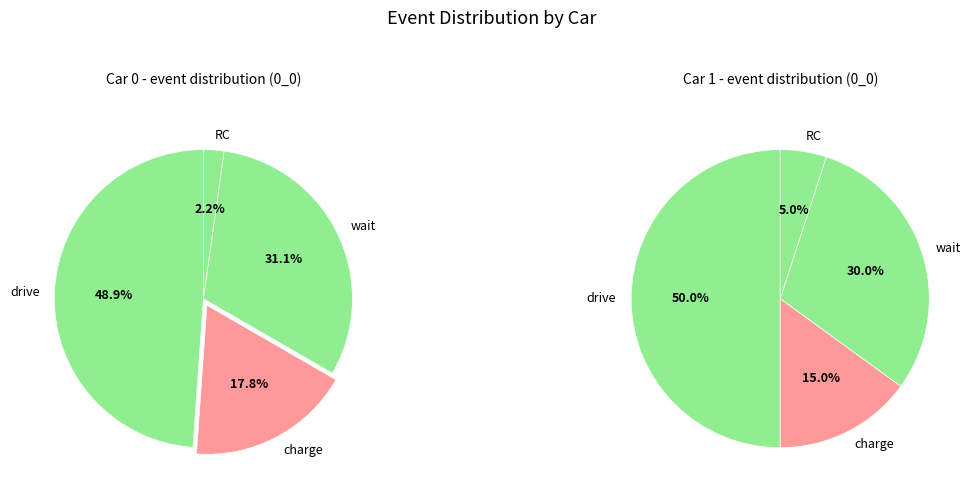

Which slice is the smallest?

RC